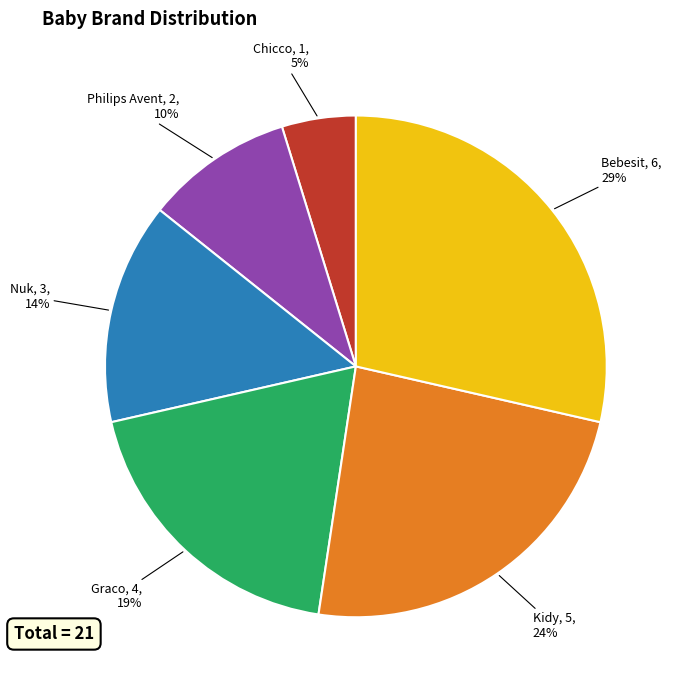

Is there any slice that represents more than half of the pie?

No